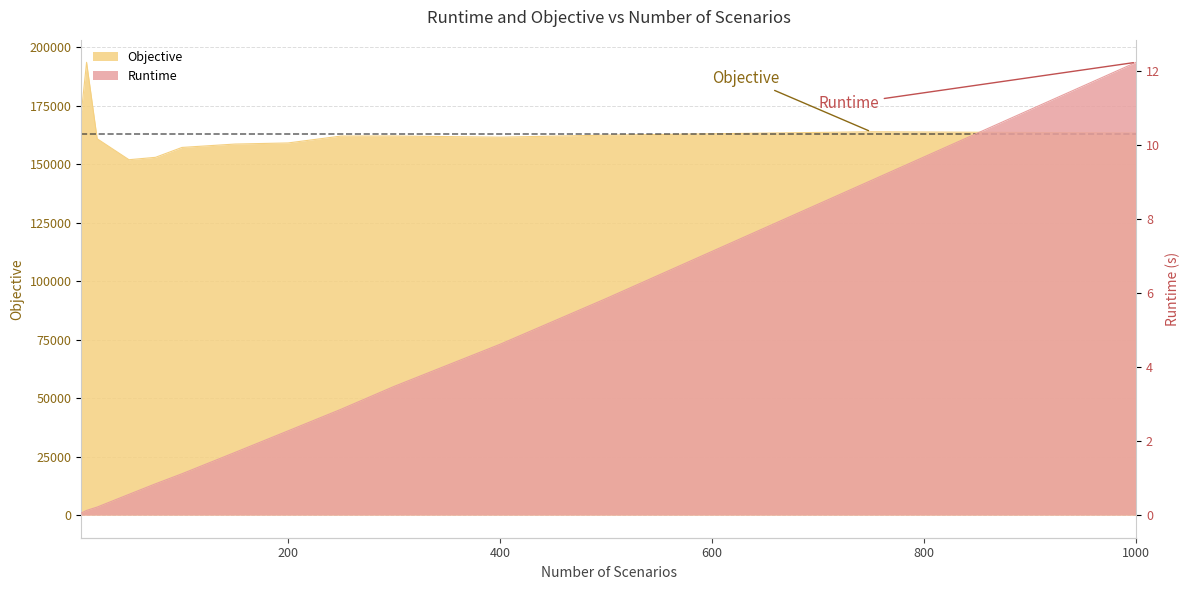

What is the difference between the maximum and second lowest values in the Runtime series?

12.1